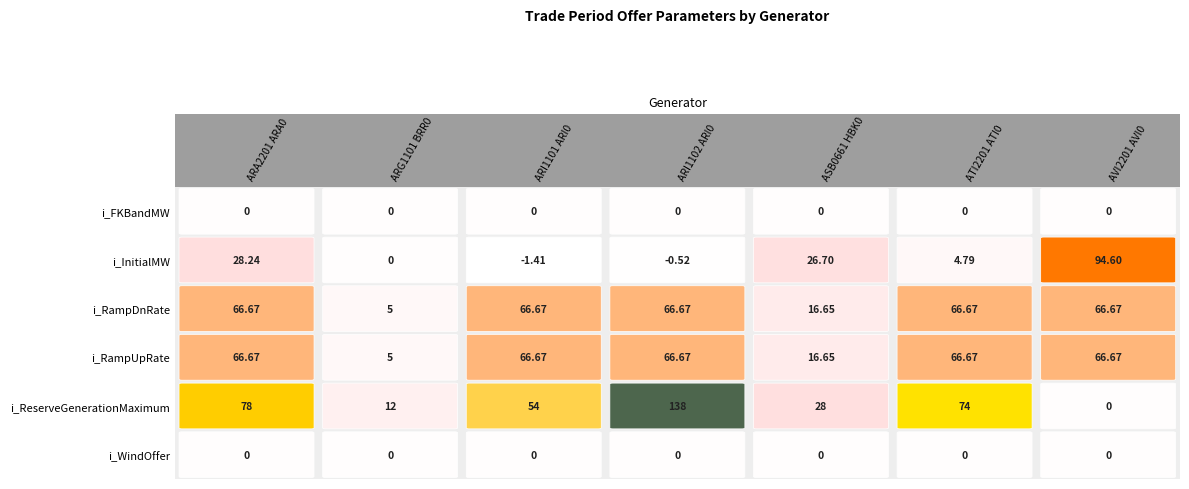

List the labels in order of ARI1101 ARI0 value, largest first.

i_RampDnRate, i_RampUpRate, i_ReserveGenerationMaximum, i_FKBandMW, i_WindOffer, i_InitialMW